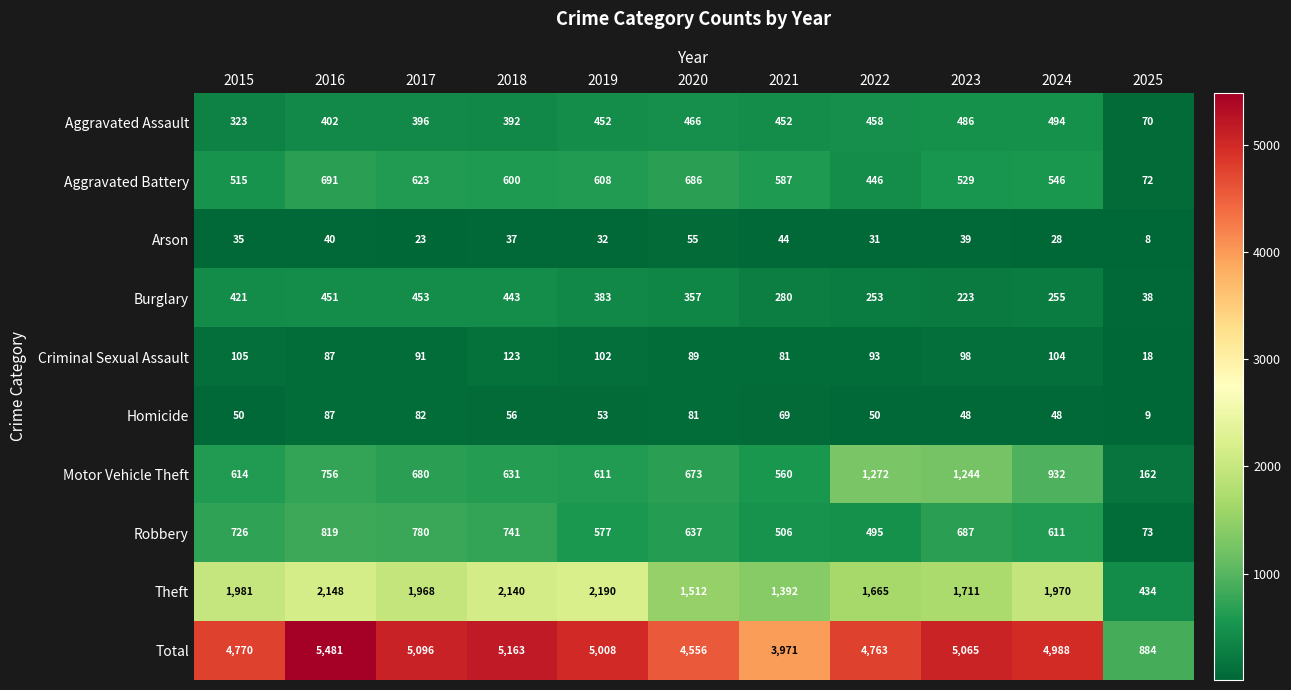

Which series has the widest spread of values?

Total